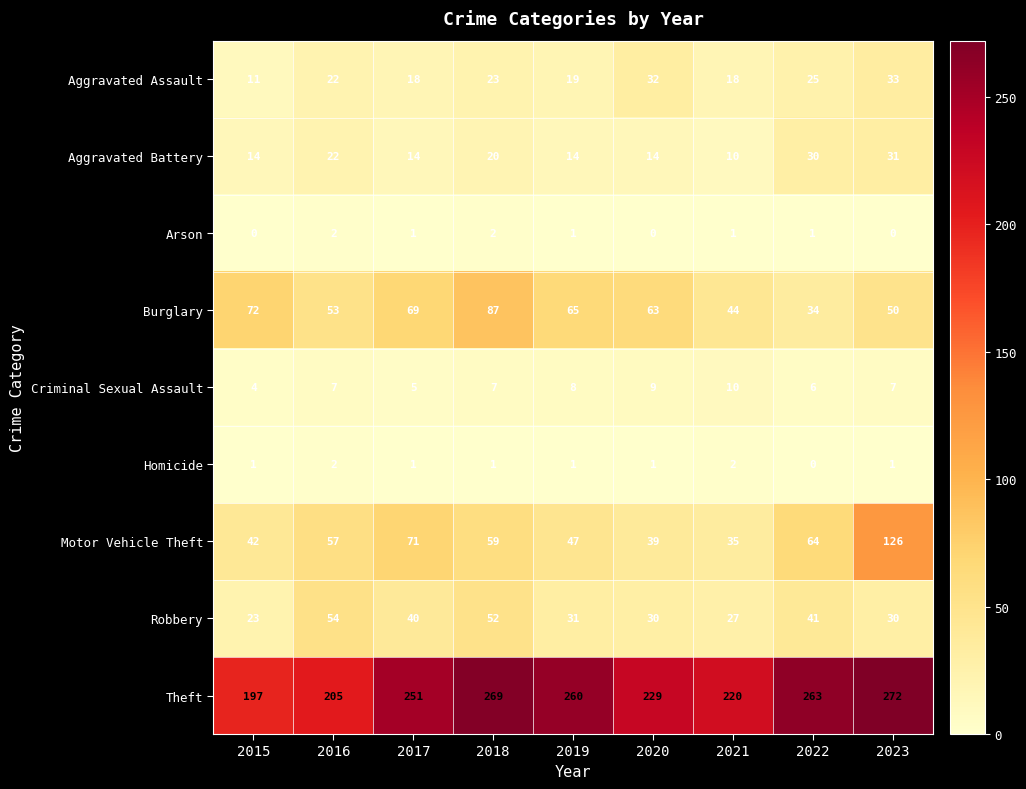

What is the difference between the maximum and minimum values in the Robbery series?

31